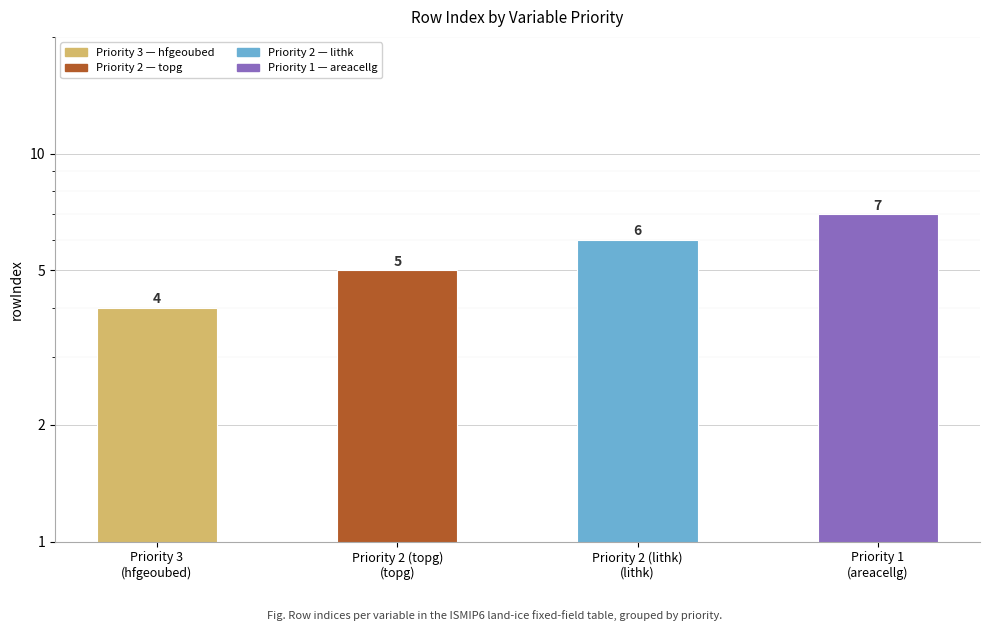

Which label corresponds to the smallest value in the chart?

Priority 3
(hfgeoubed)